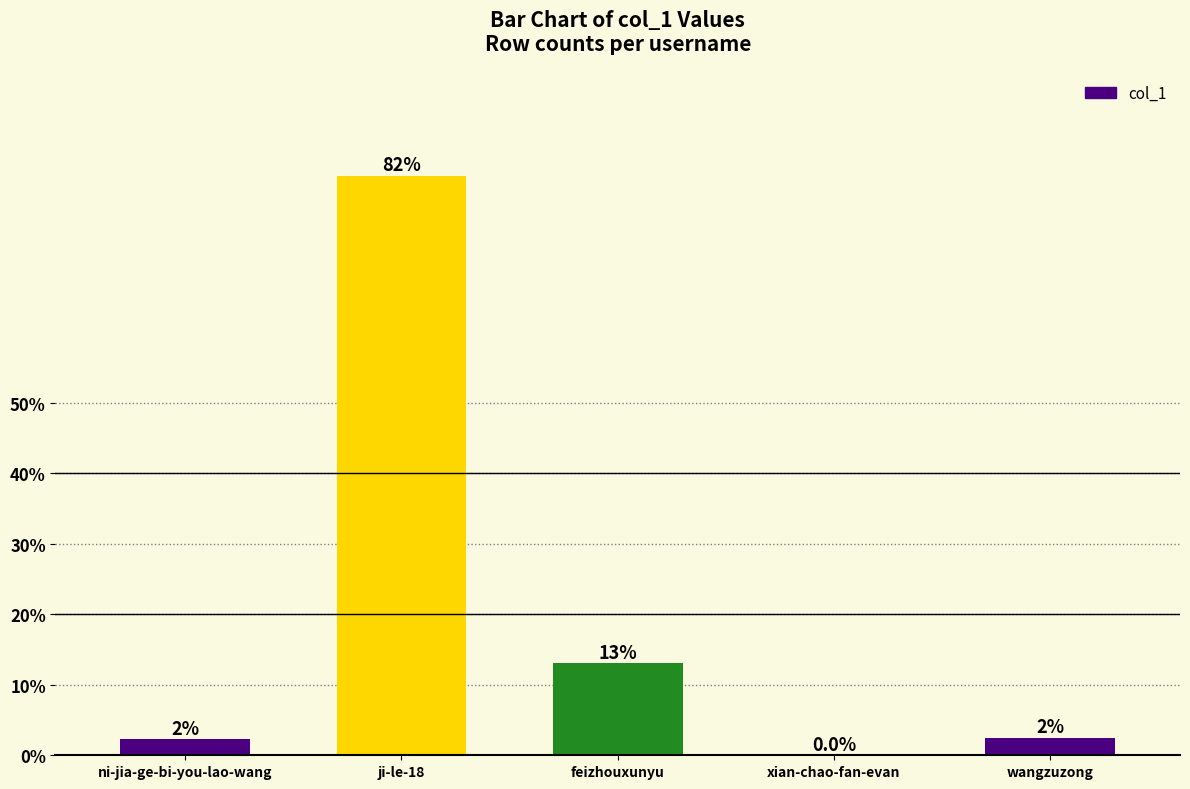

Is it true that the value at feizhouxunyu is 12999?

False